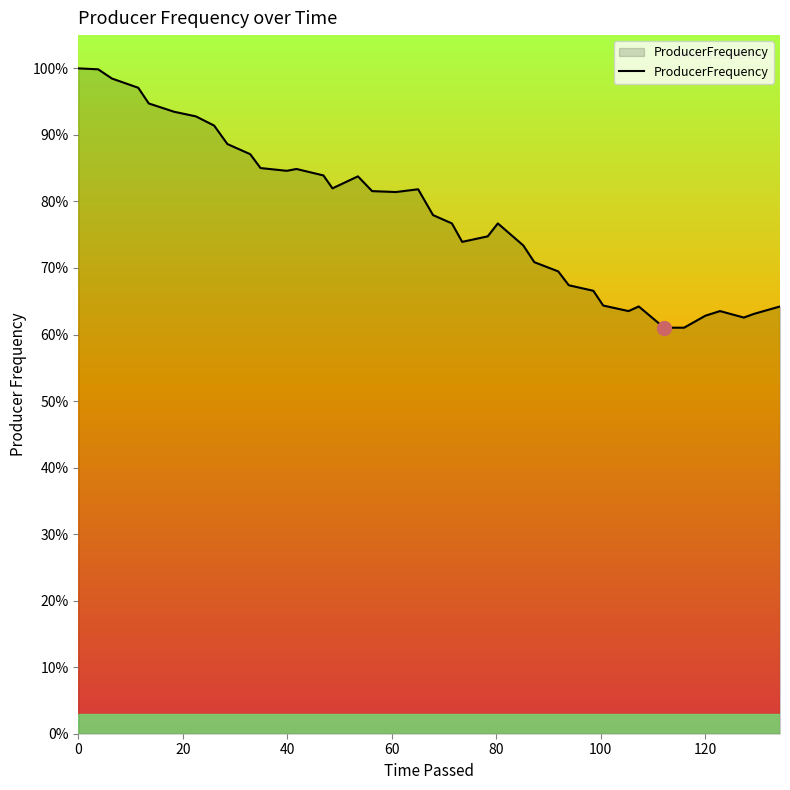

Does the chart have visible grid lines?

No